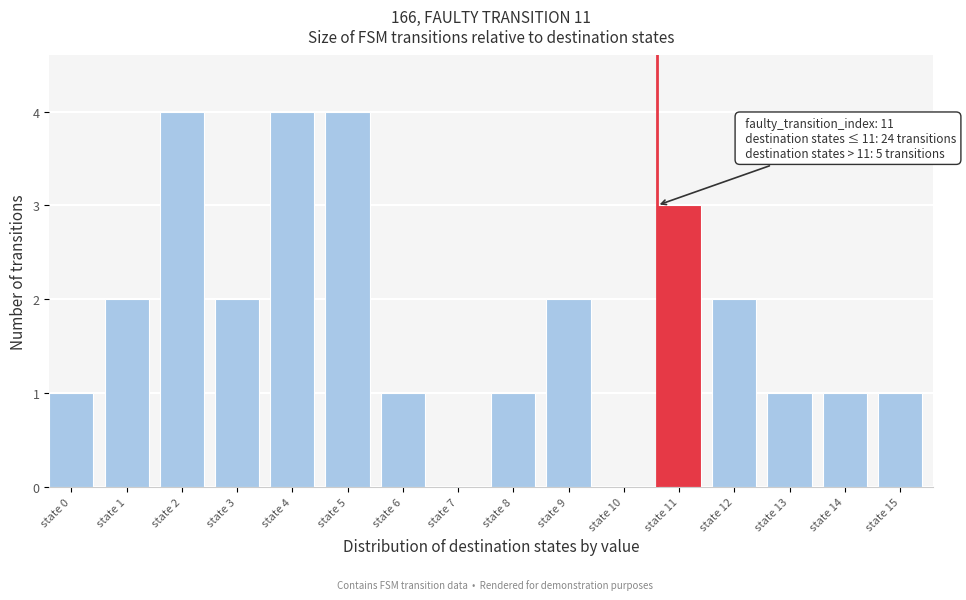

Reading left to right, transcribe all the data shown in this chart.

state 0=1	state 1=2	state 2=4	state 3=2	state 4=4	state 5=4	state 6=1	state 7=0	state 8=1	state 9=2	state 10=0	state 11=3	state 12=2	state 13=1	state 14=1	state 15=1